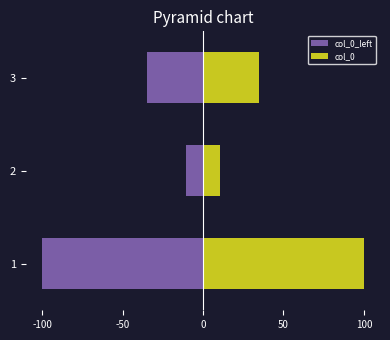

How many bars are there in total?

6